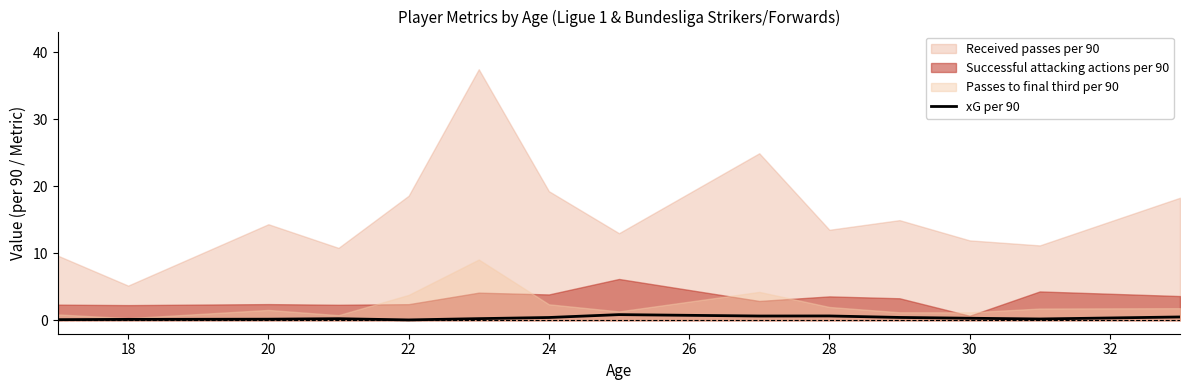

Is it true that xG per 90 equals 0.3 at 30?

True